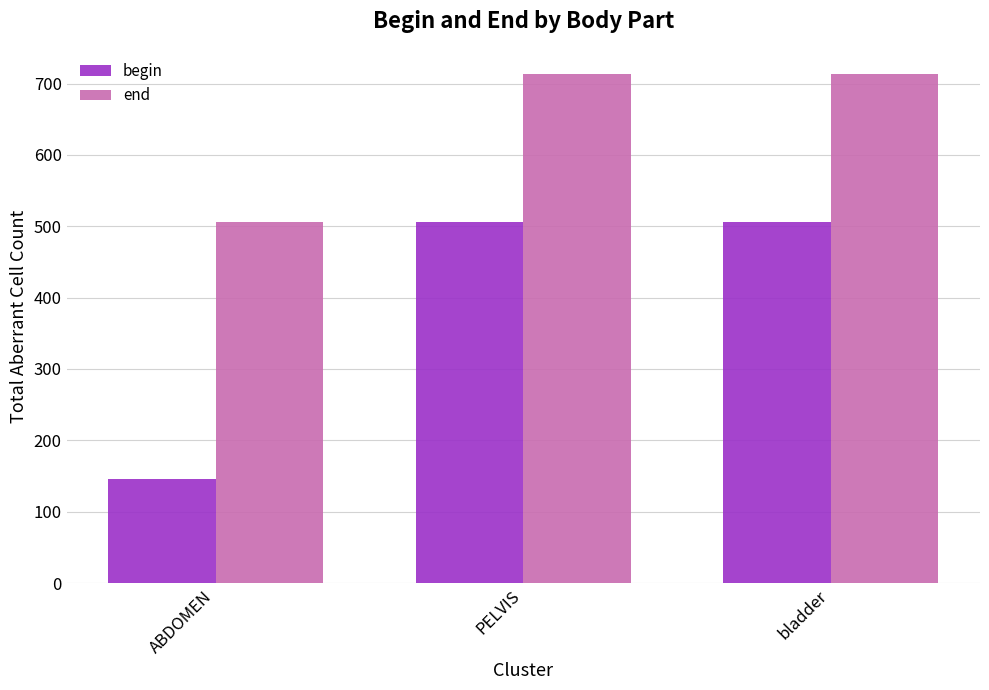

Which series has the largest total across all categories?

end